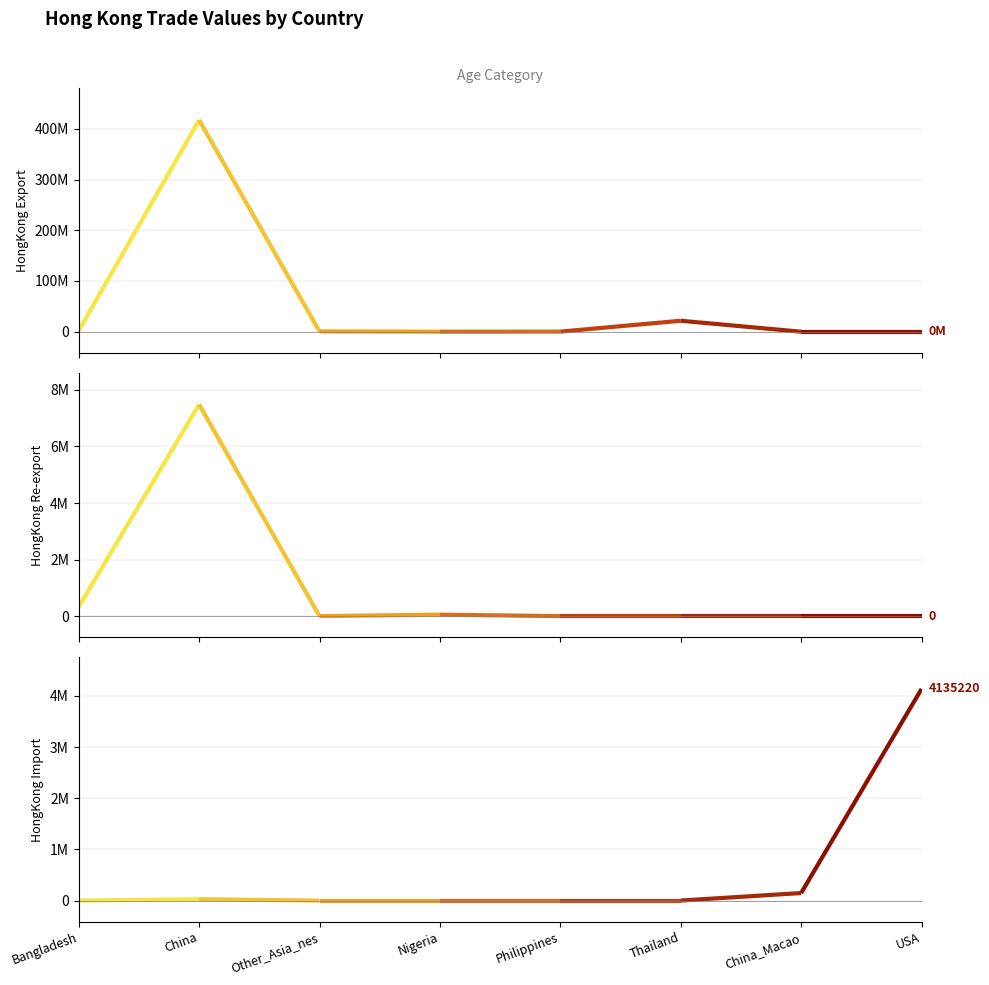

Which category has the lowest value in the HongKong_re-export series?

Other_Asia_nes